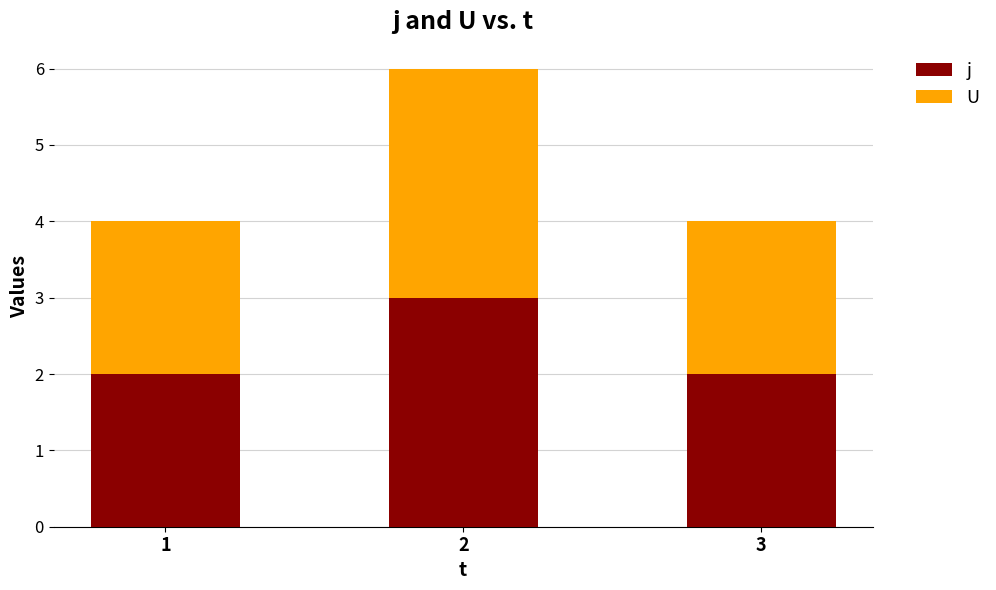

The j series shows 3 at 3. True or false?

False